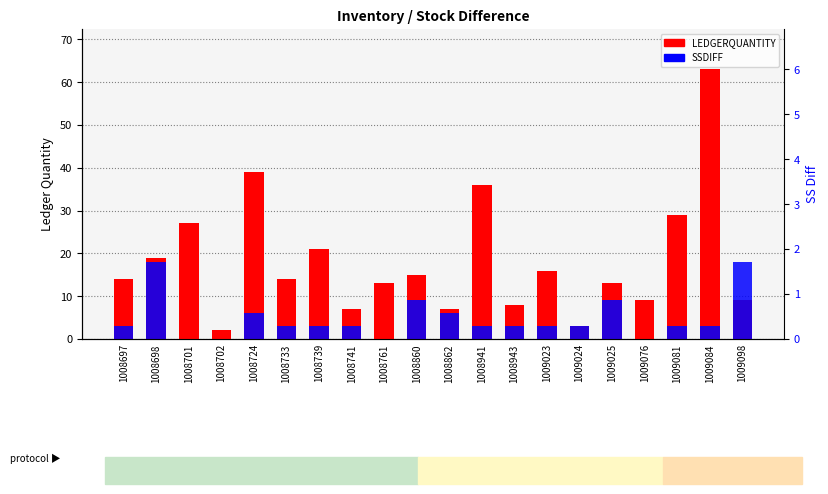

Where is SSDIFF nearest to the value 9?

1008860